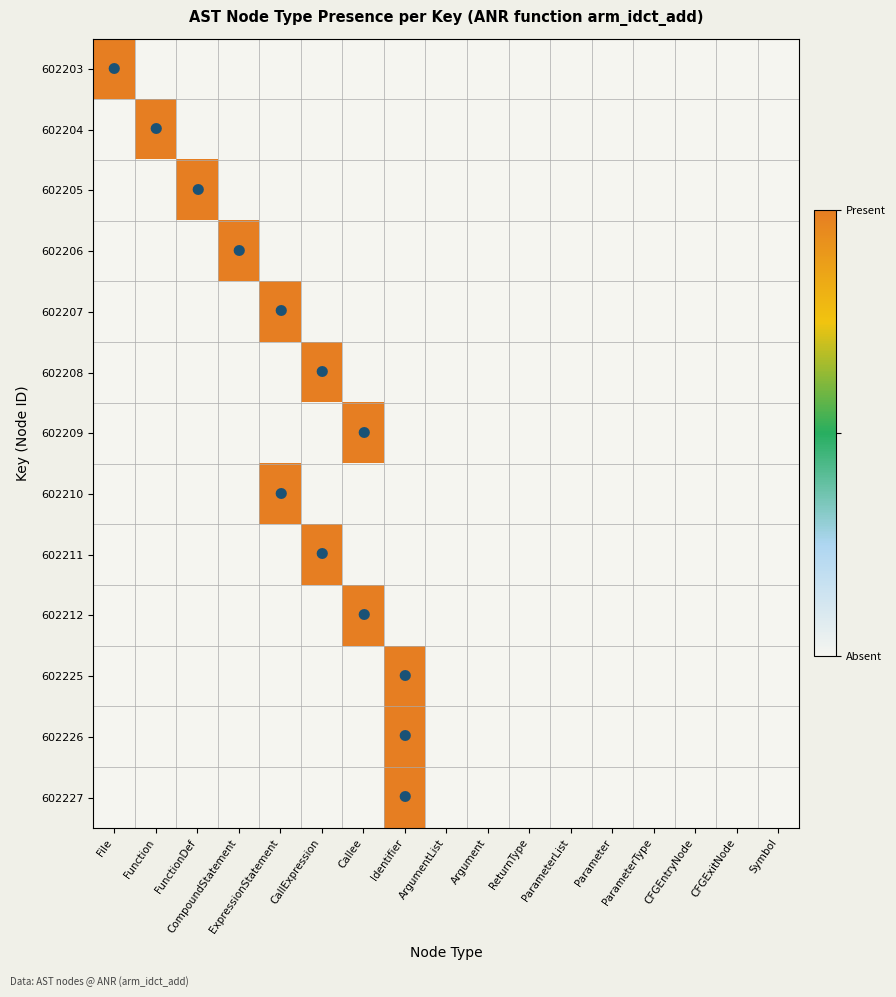

What is the difference between the highest and lowest values at ExpressionStatement?

1